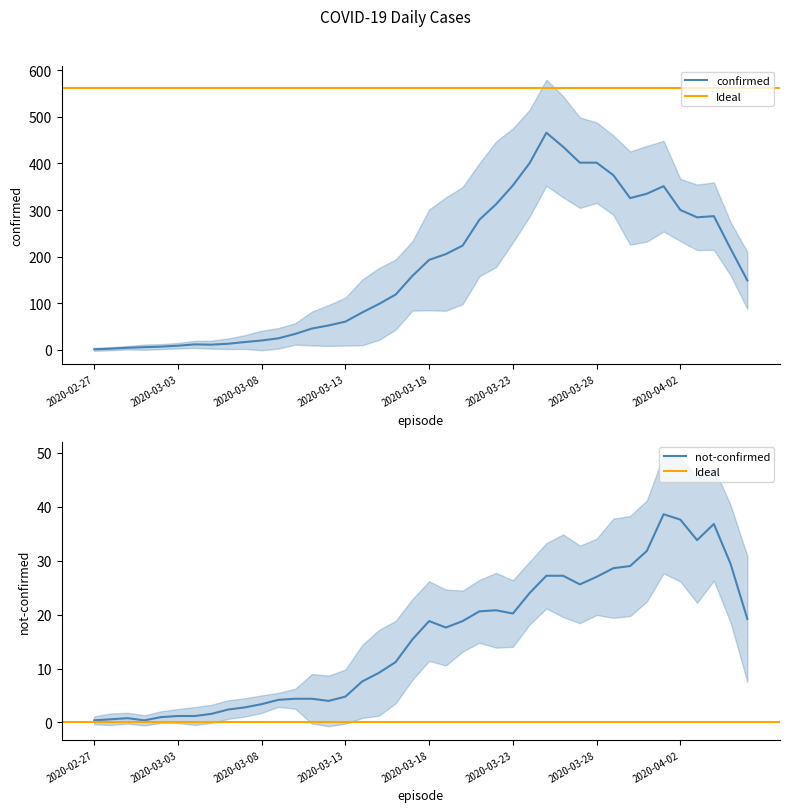

Read the confirmed value at 2020-03-08, to the nearest 10.

20